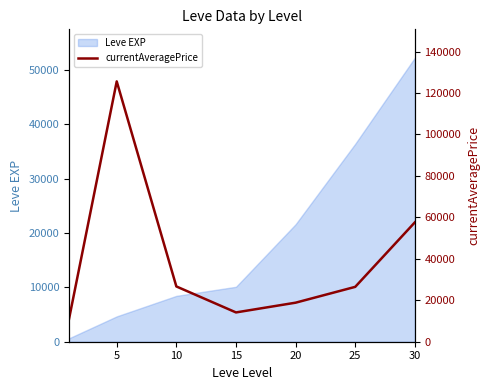

The value of Leve EXP at 15 is 5740. True or false?

False